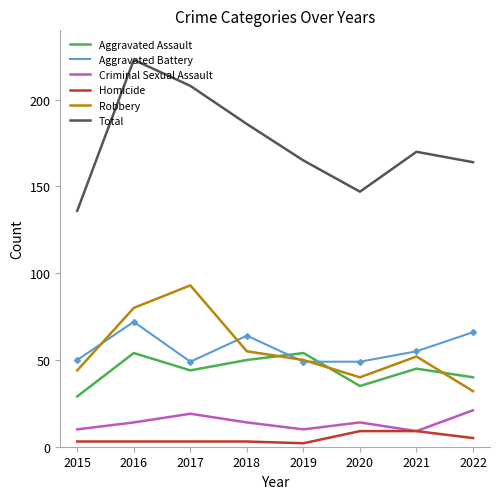

True or false: Criminal Sexual Assault and Total intersect in this chart.

False